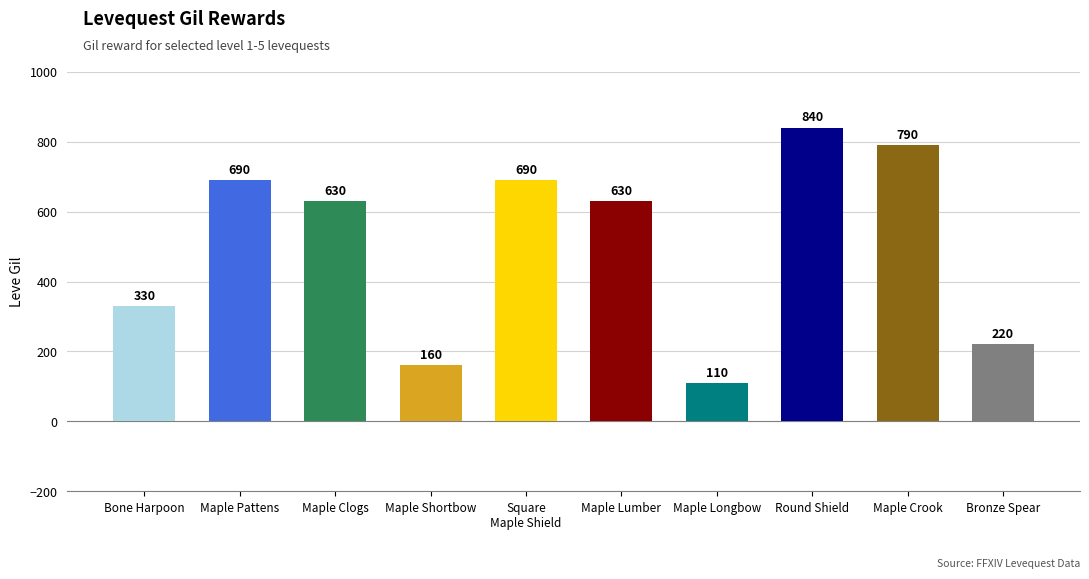

What is the difference between the maximum and minimum values?

730